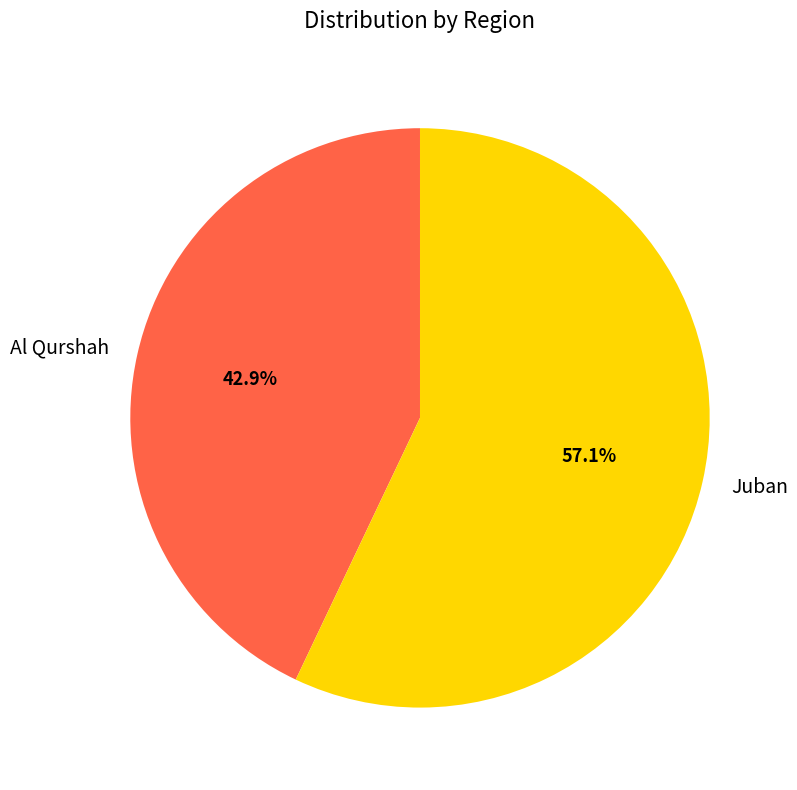

What is the ratio of the value at Al Qurshah to the value at Juban?

0.8